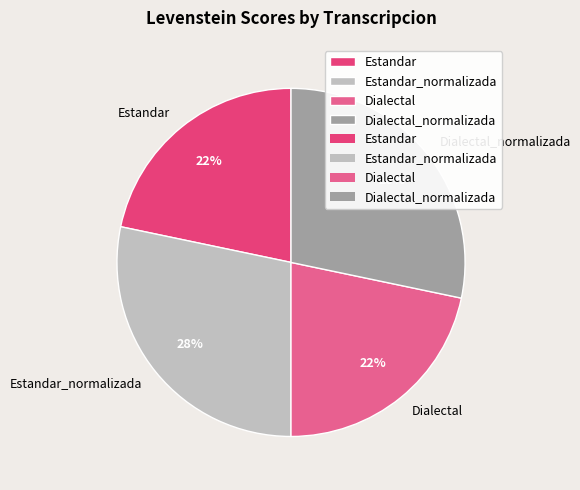

Is Estandar_normalizada the majority of the pie?

No